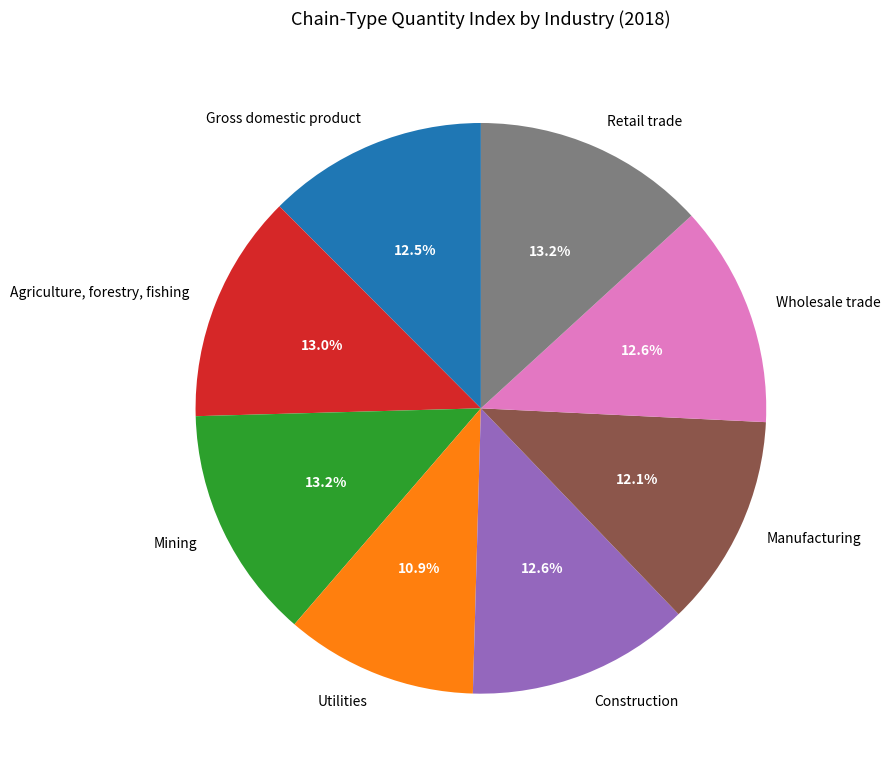

Does any single category account for the majority?

No